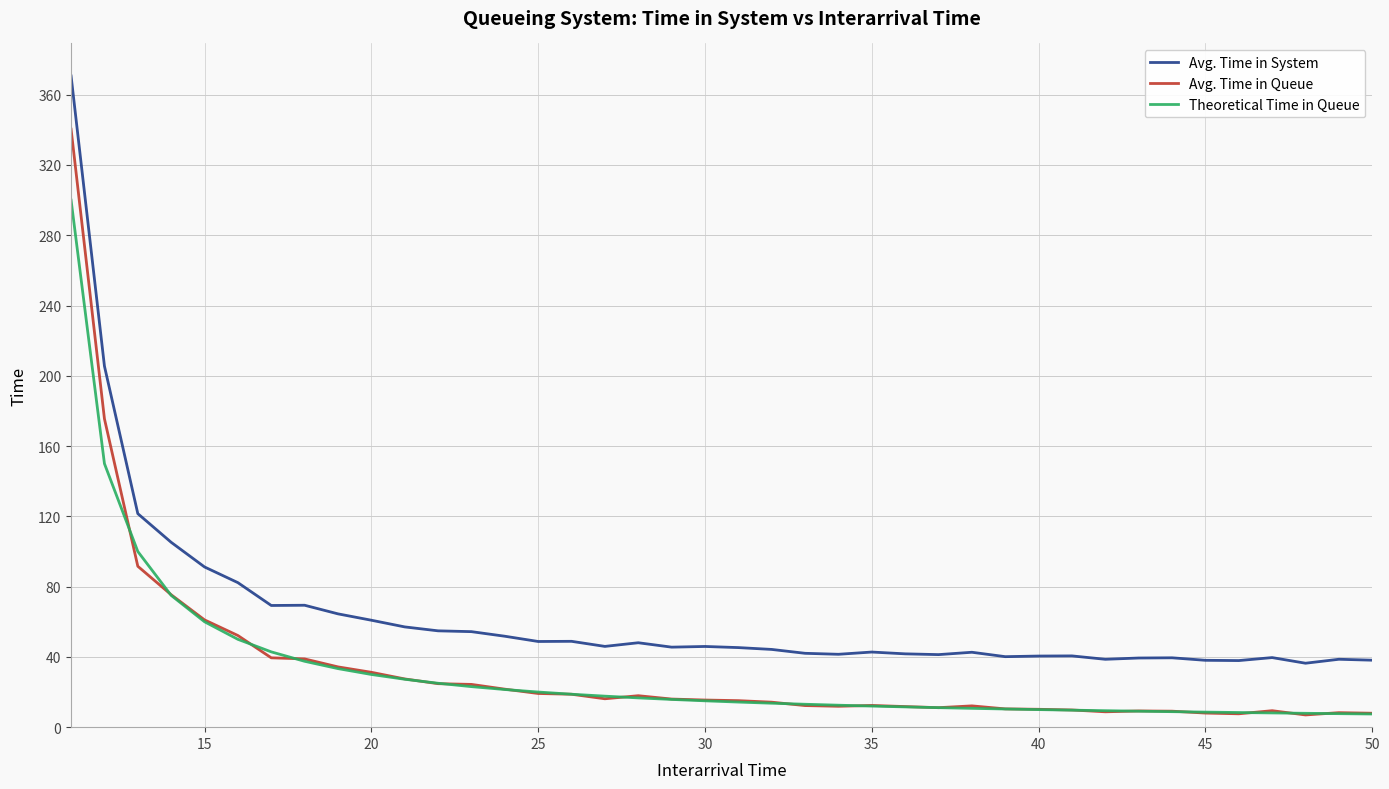

True or false: Theoretical Time in Queue and Avg. Time in System cross at least once.

False